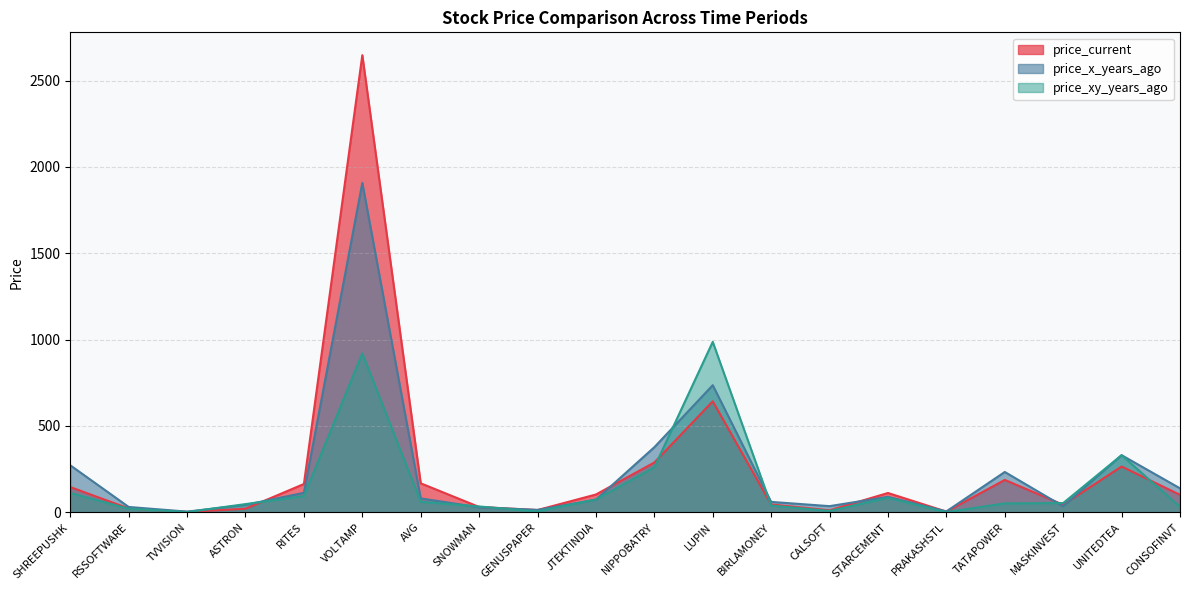

True or false: price_current has a value of 8.4 at RSSOFTWARE.

False